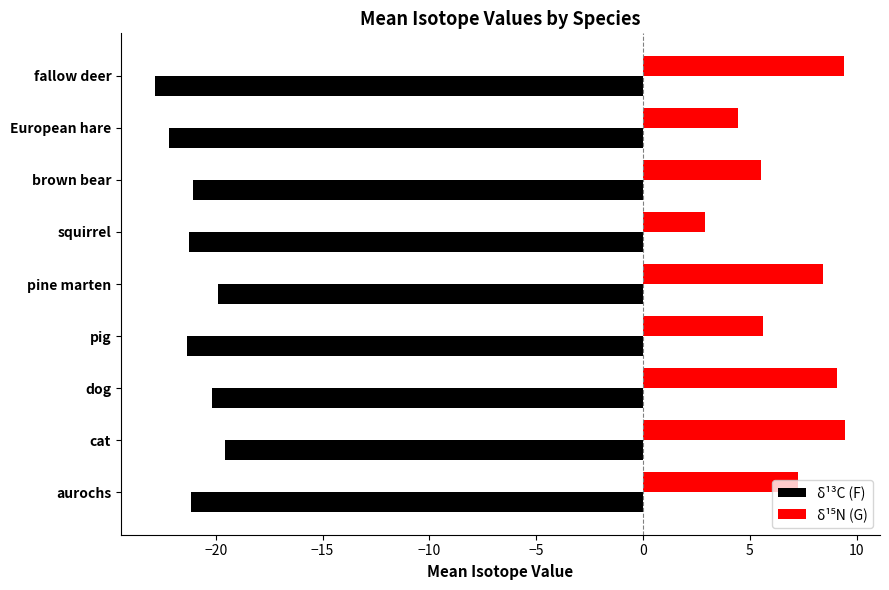

Count the number of categories in the chart.

9